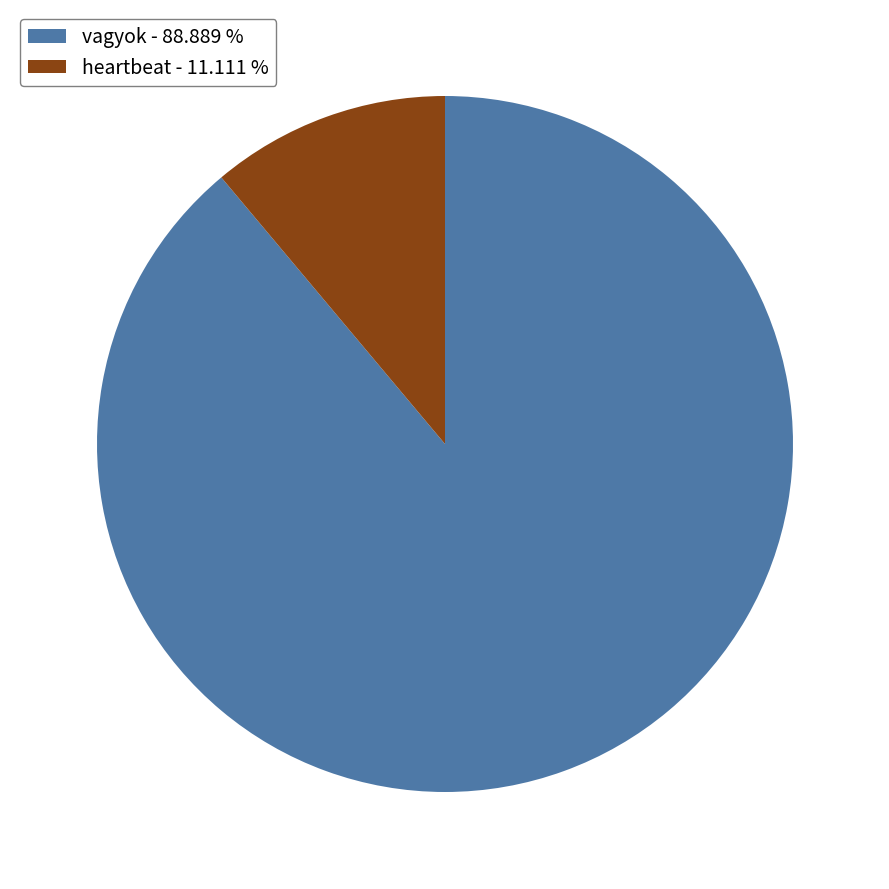

Is it true that vagyok is 89% of the pie?

True